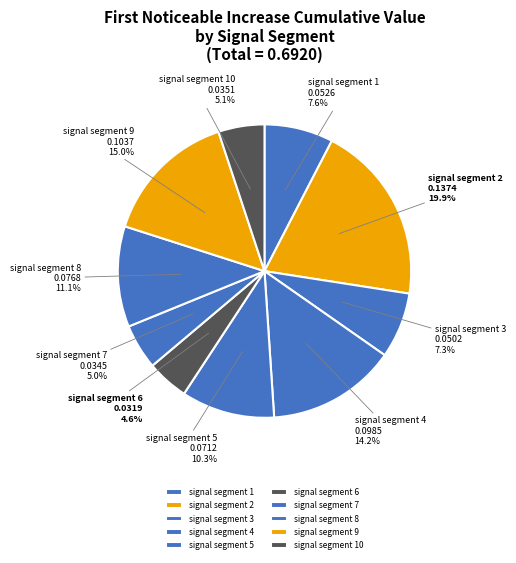

Is there a majority slice in this chart?

No